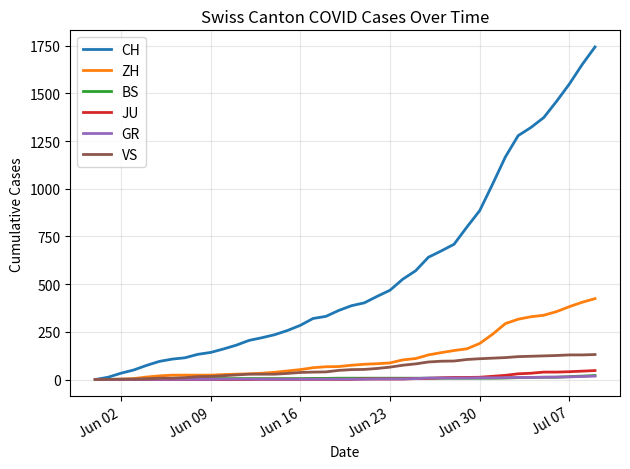

Which series has the largest range (max minus min)?

CH